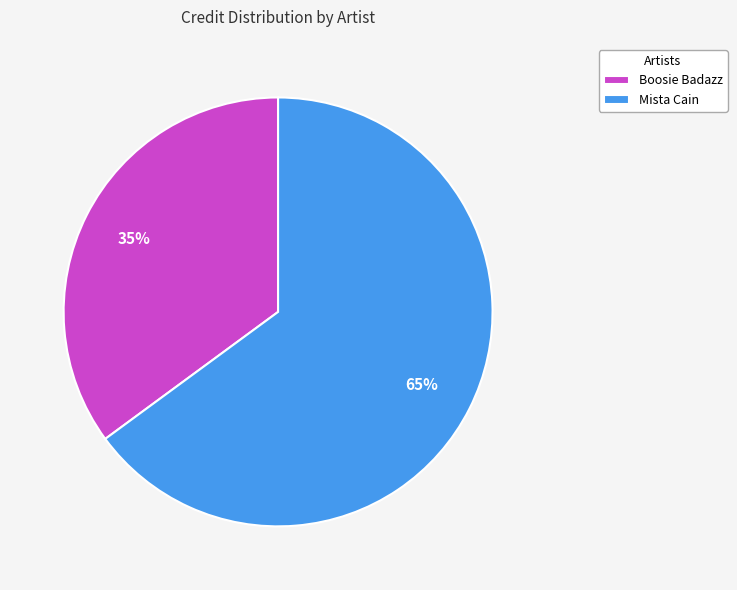

Which category accounts for the majority?

Mista Cain